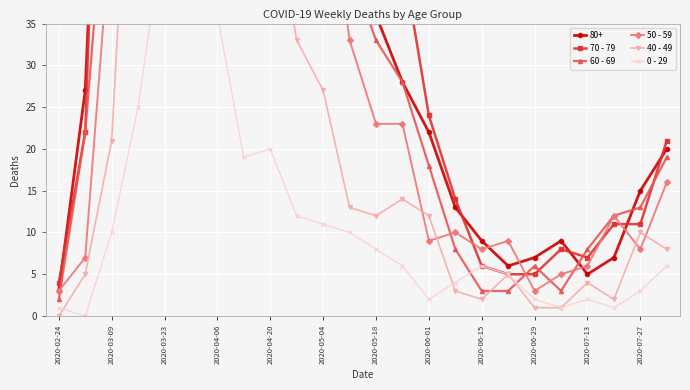

Is the value of 60 - 69 at 2020-05-04 greater than the value of 40 - 49 at 2020-06-15?

Yes